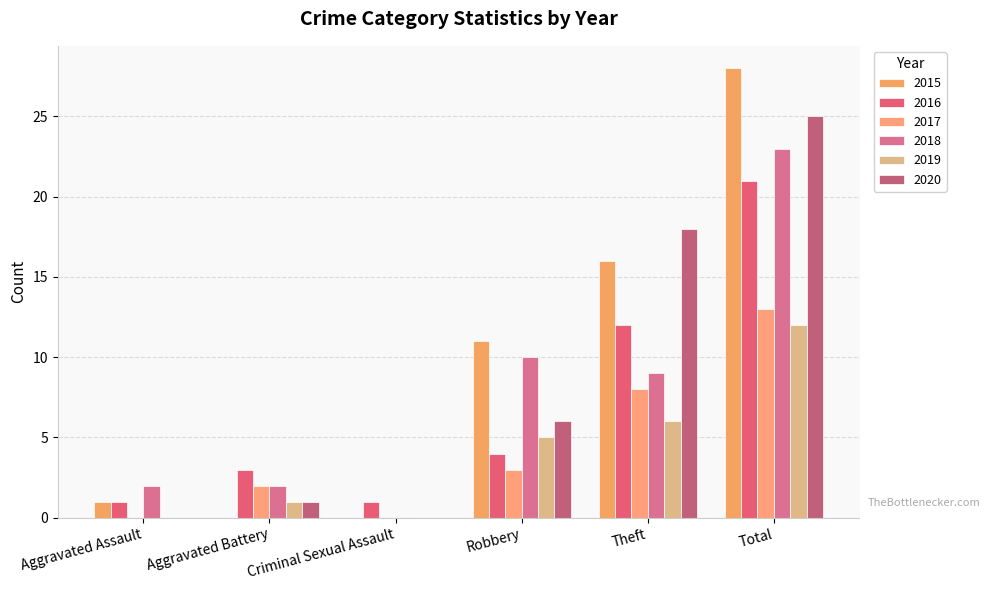

Where is 2016 nearest to the value 11?

Theft